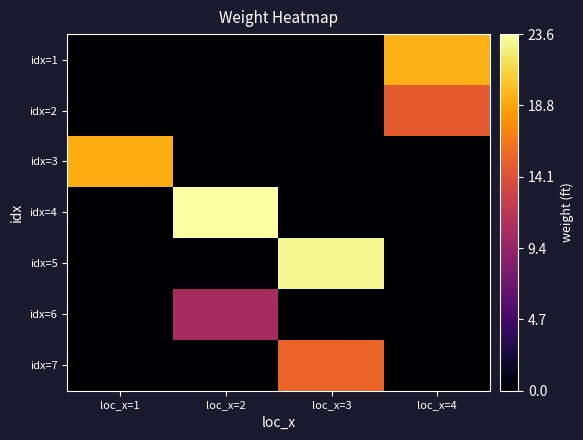

Reading left to right, what are all the values shown in this chart?

idx=1: loc_x=1=0.0	loc_x=2=0.0	loc_x=3=0.0	loc_x=4=19.5
idx=2: loc_x=1=0.0	loc_x=2=0.0	loc_x=3=0.0	loc_x=4=14.8
idx=3: loc_x=1=19.2	loc_x=2=0.0	loc_x=3=0.0	loc_x=4=0.0
idx=4: loc_x=1=0.0	loc_x=2=23.6	loc_x=3=0.0	loc_x=4=0.0
idx=5: loc_x=1=0.0	loc_x=2=0.0	loc_x=3=23.1	loc_x=4=0.0
idx=6: loc_x=1=0.0	loc_x=2=10.5	loc_x=3=0.0	loc_x=4=0.0
idx=7: loc_x=1=0.0	loc_x=2=0.0	loc_x=3=15.4	loc_x=4=0.0